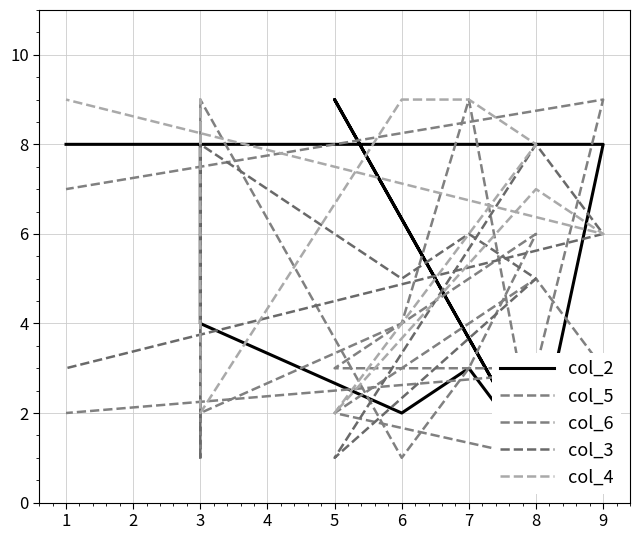

What is the difference between the maximum and second lowest values in the col_5 series?

8